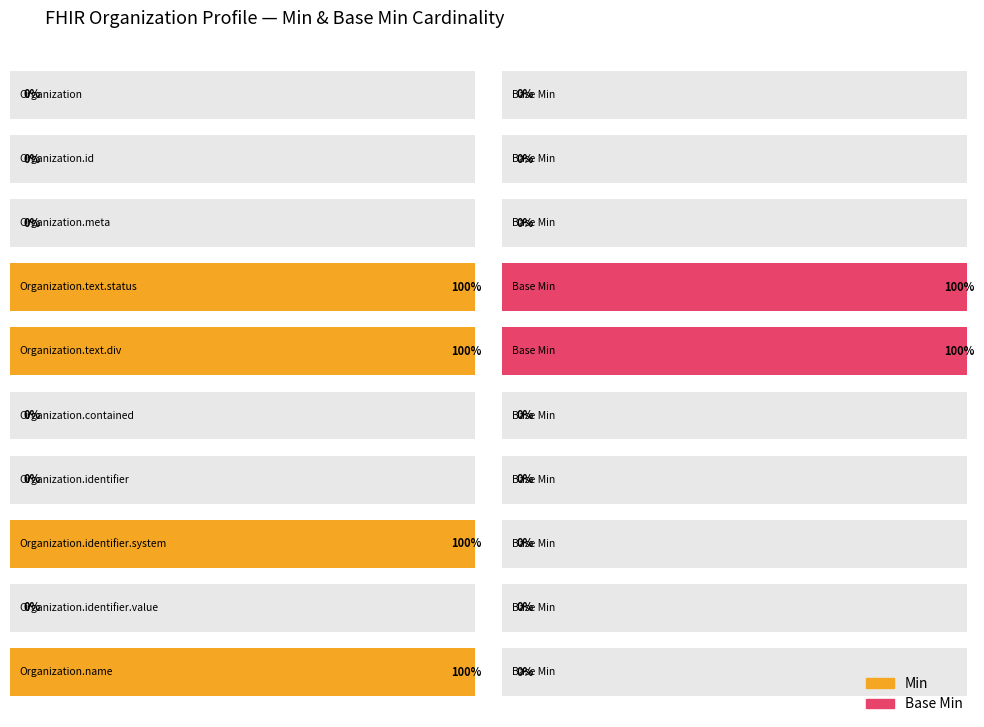

What is the difference between the second highest and minimum values in the Base Min series?

1